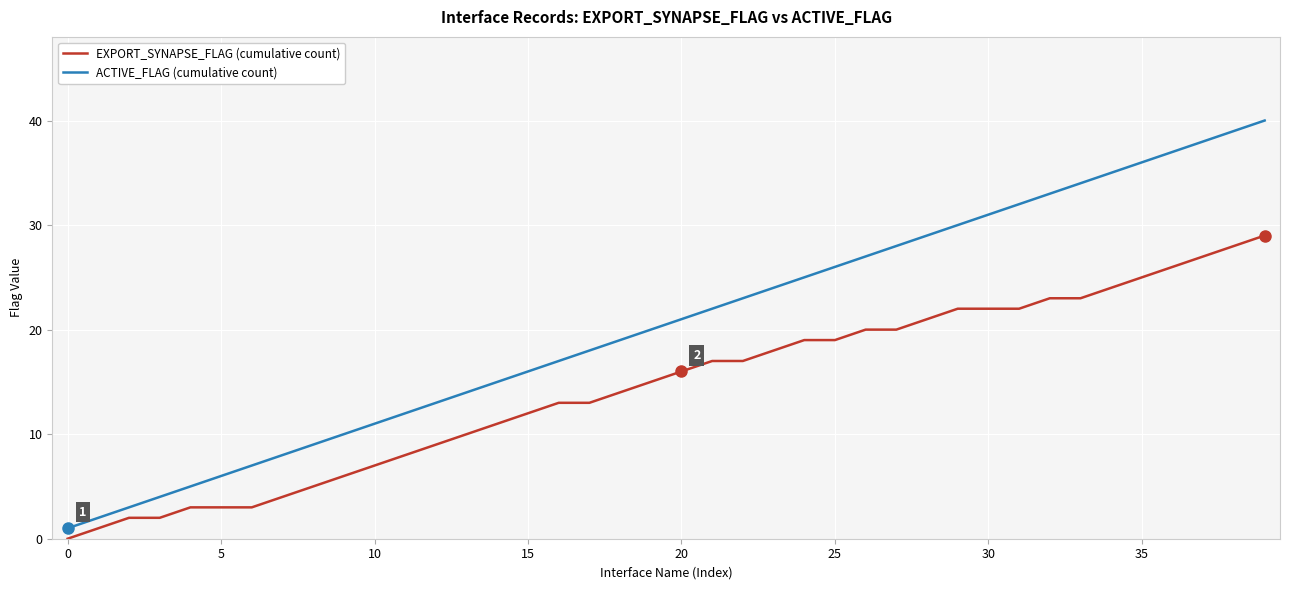

True or false: ACTIVE_FLAG (cumulative count) and EXPORT_SYNAPSE_FLAG (cumulative count) cross at least once.

False